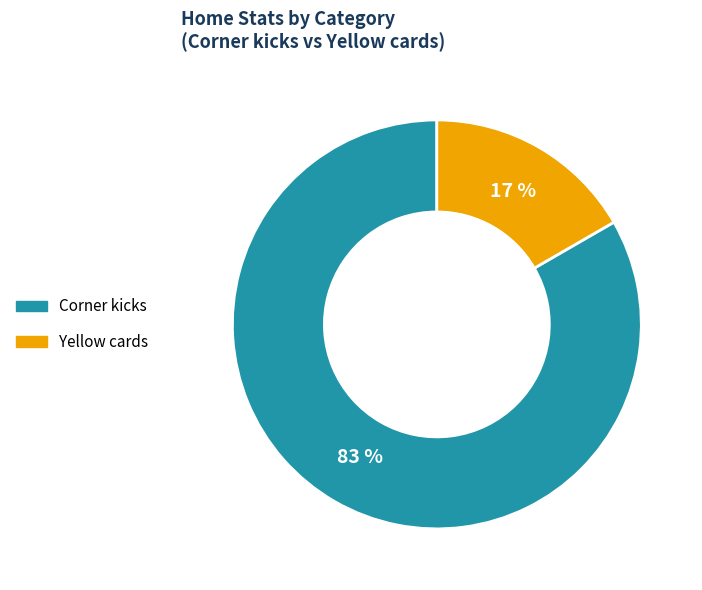

Between Corner kicks and Yellow cards, which is larger?

Corner kicks